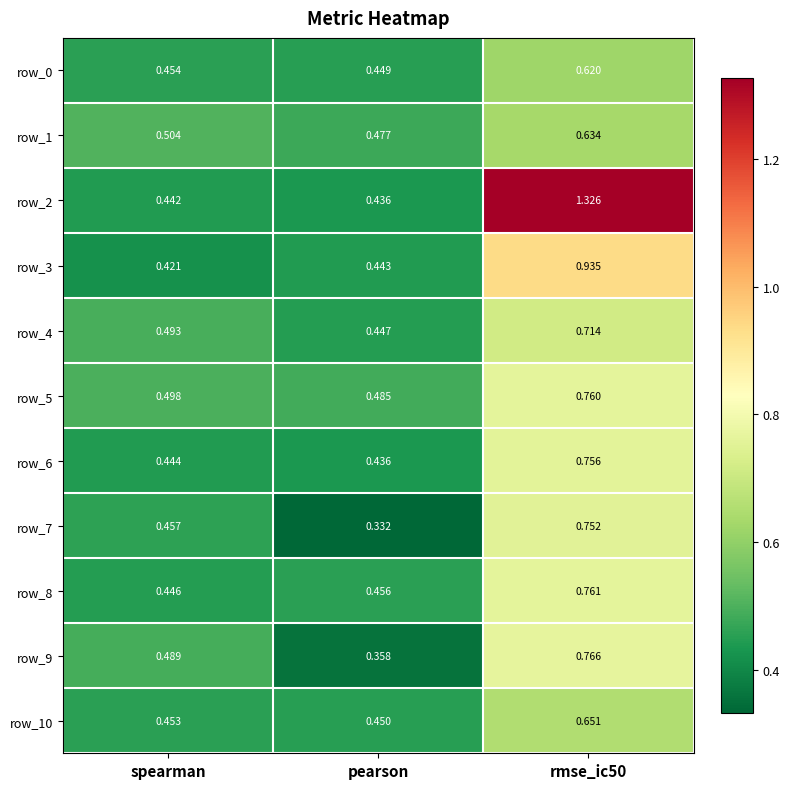

At which category does the chart reach its minimum across all series?

pearson